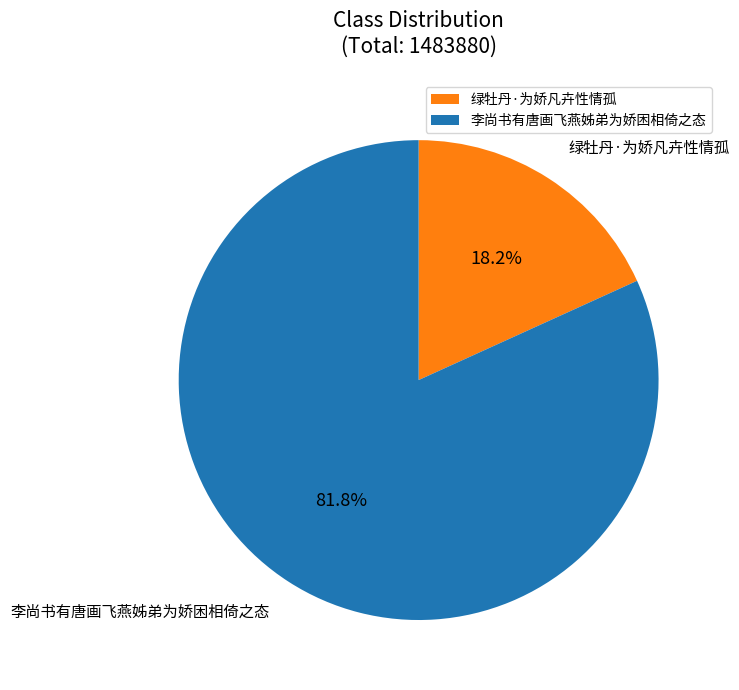

What is the majority slice?

李尚书有唐画飞燕姊弟为娇困相倚之态